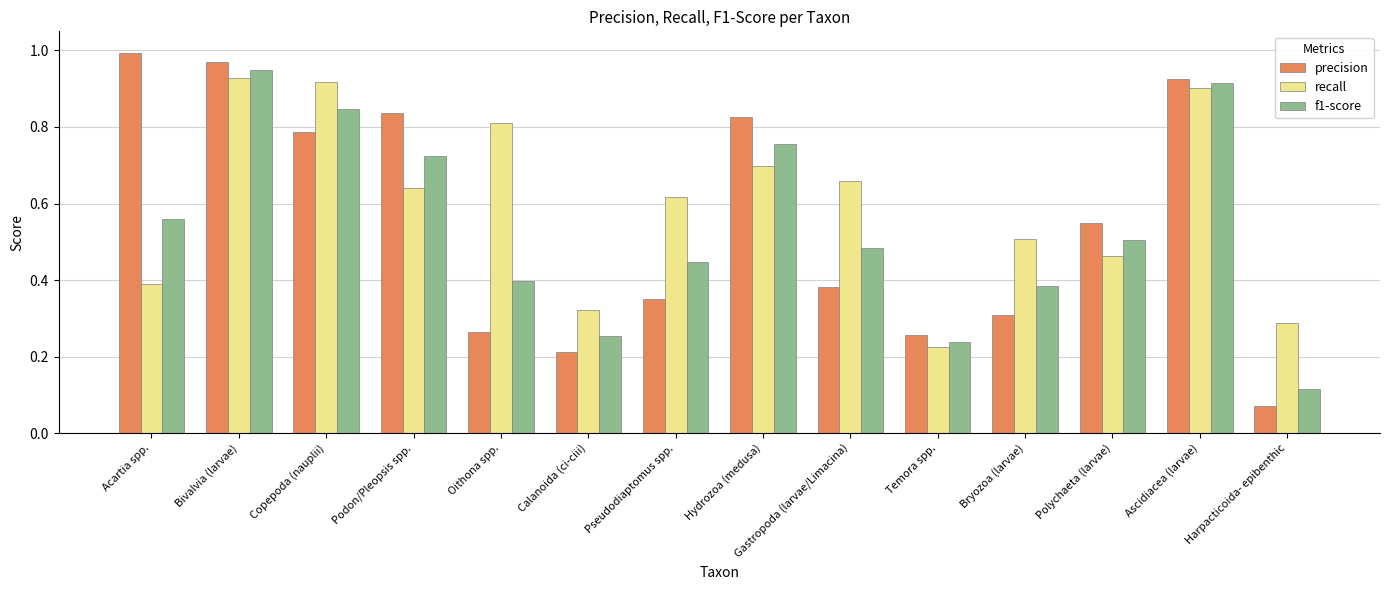

Is the value of f1-score at Ascidiacea (larvae) greater than the value of recall at Bivalvia (larvae)?

No